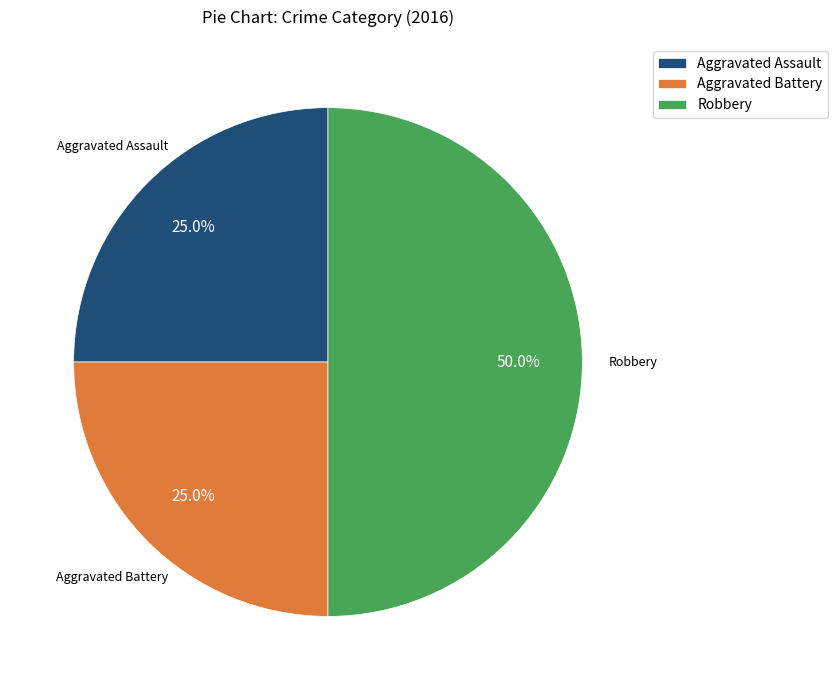

Approximately how many times larger is the value at Aggravated Battery compared to Aggravated Assault?

1.0